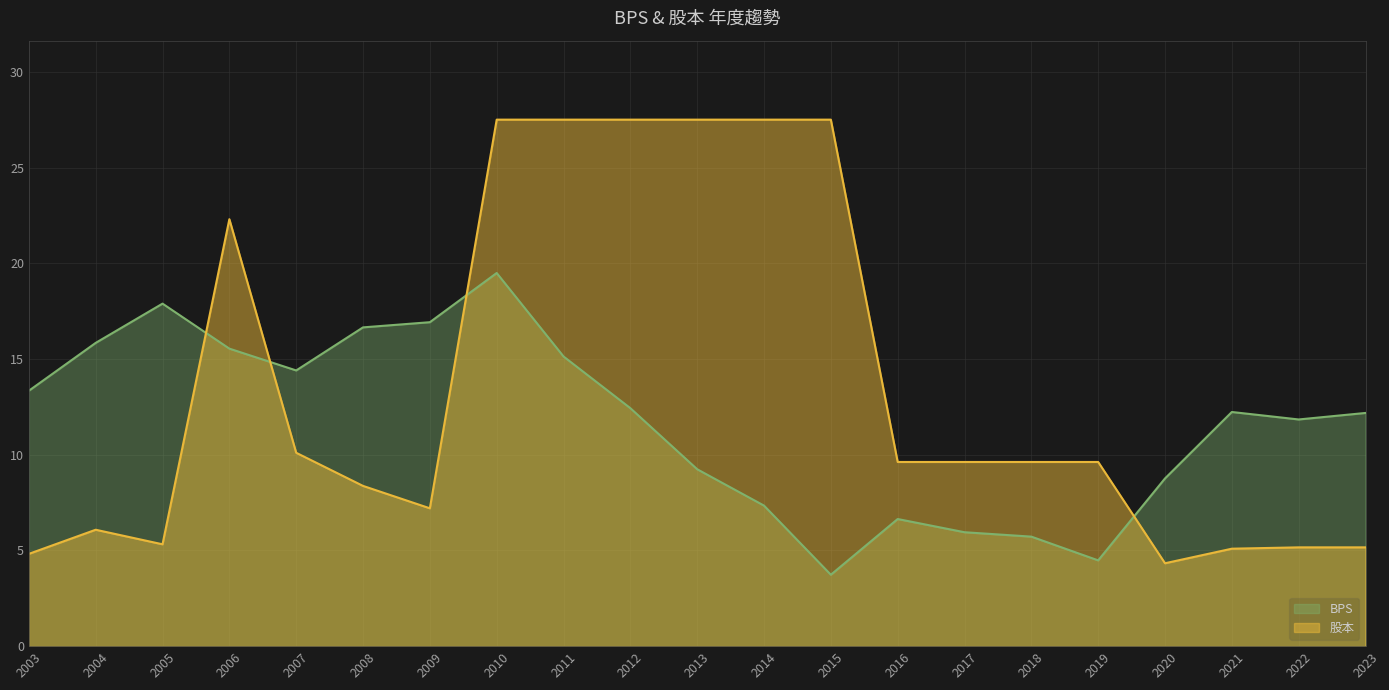

What is the approximate value of BPS at 2003?

13.3